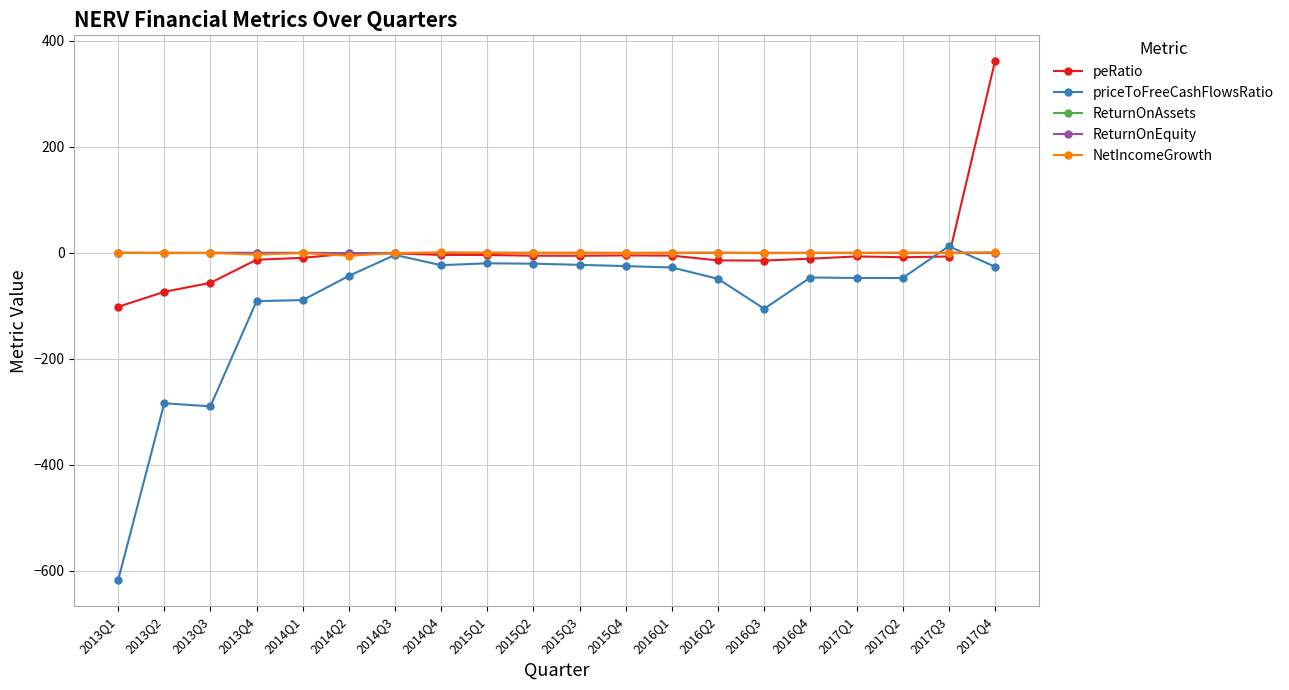

The value of NetIncomeGrowth at 2014Q3 is -0.4. True or false?

True